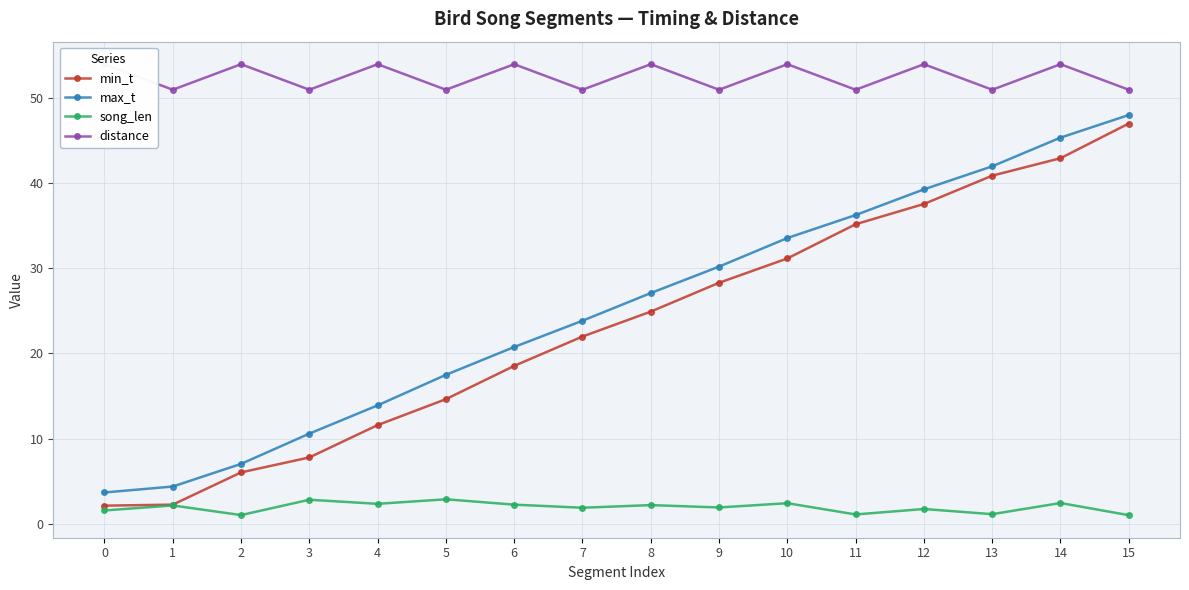

True or false: distance and max_t cross at least once.

False